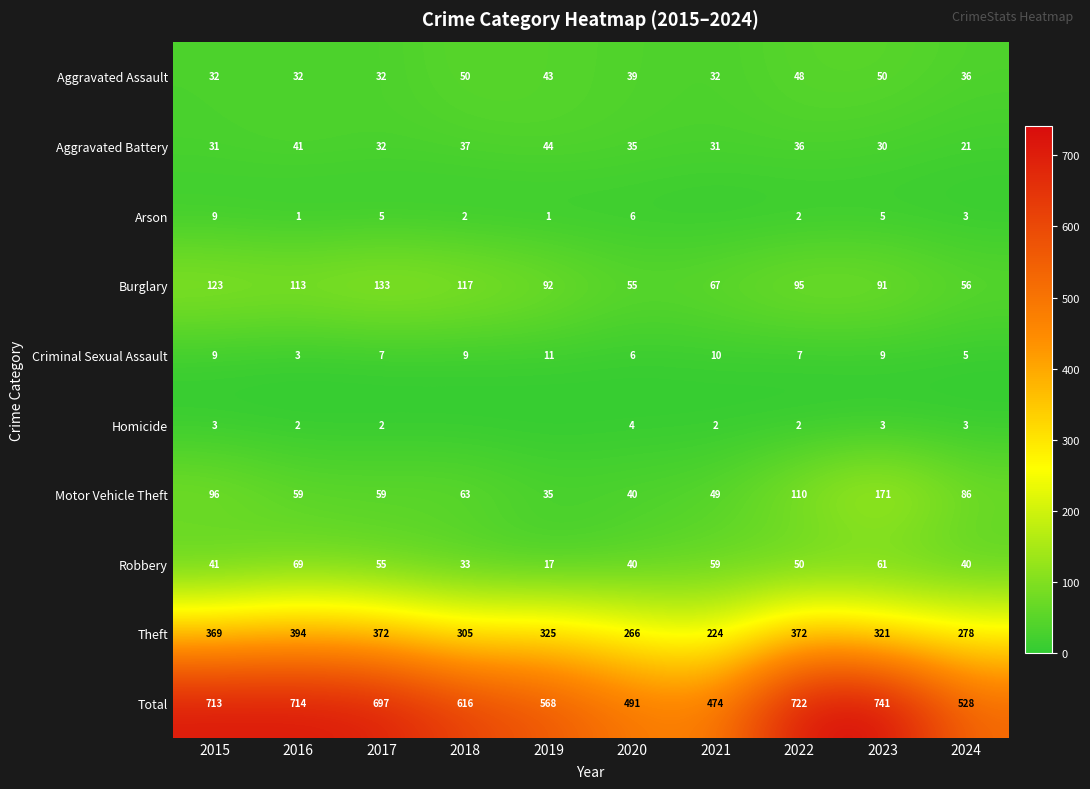

What is the approximate value of Burglary at 2016?

113